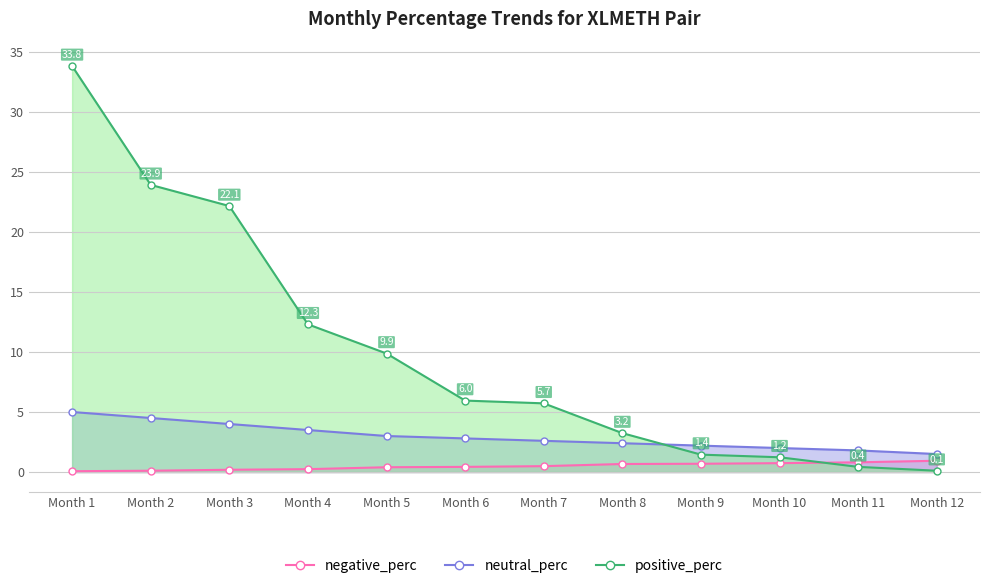

At which category is the sum across all series the highest?

Month 1